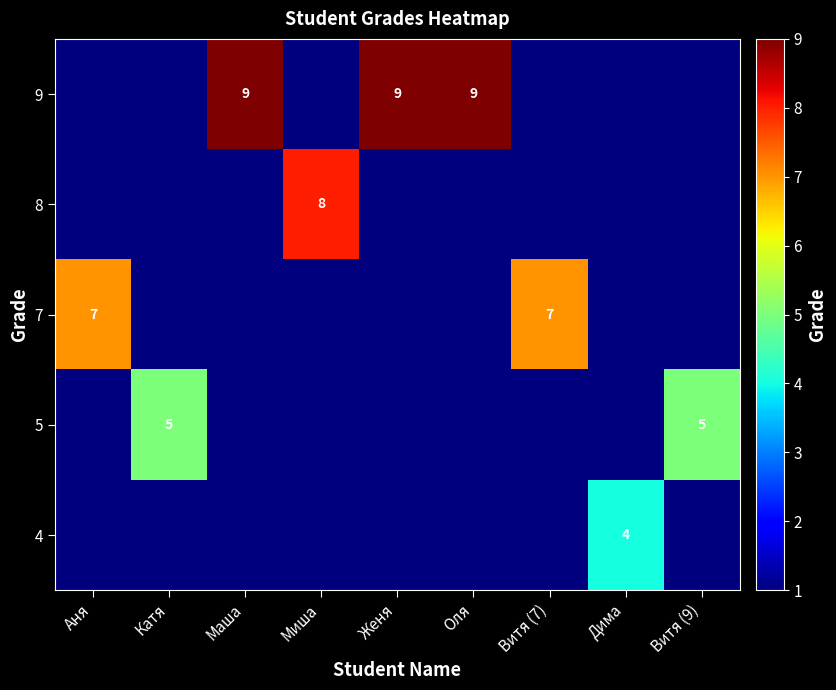

At how many categories does at least one series exceed 0?

9